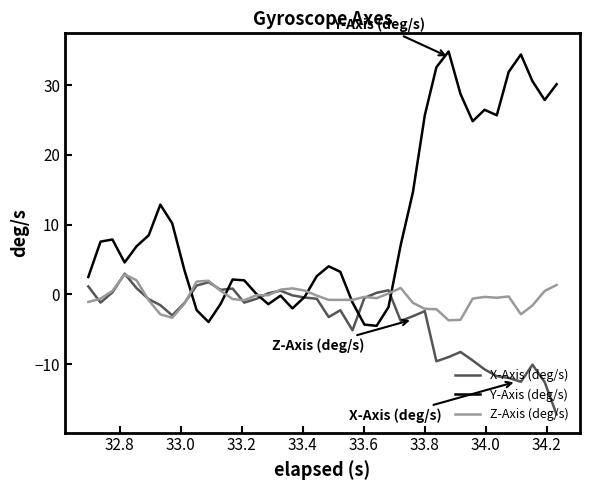

List the series in order of their overall mean, lowest first.

X-Axis (deg/s), Z-Axis (deg/s), Y-Axis (deg/s)